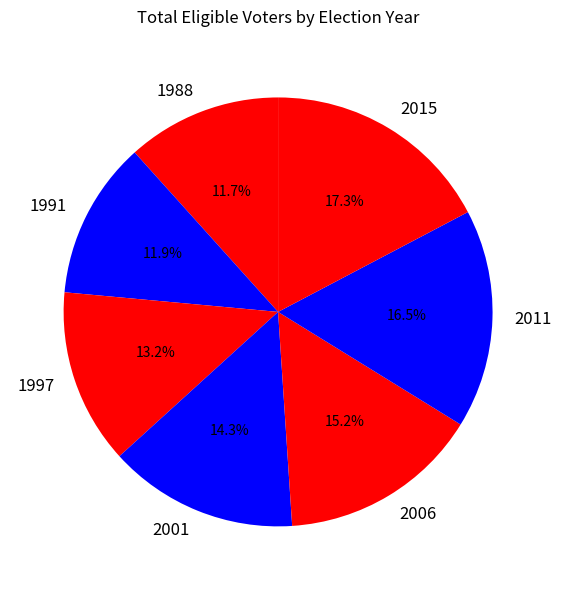

To the nearest percent, what is the average slice percentage?

14%